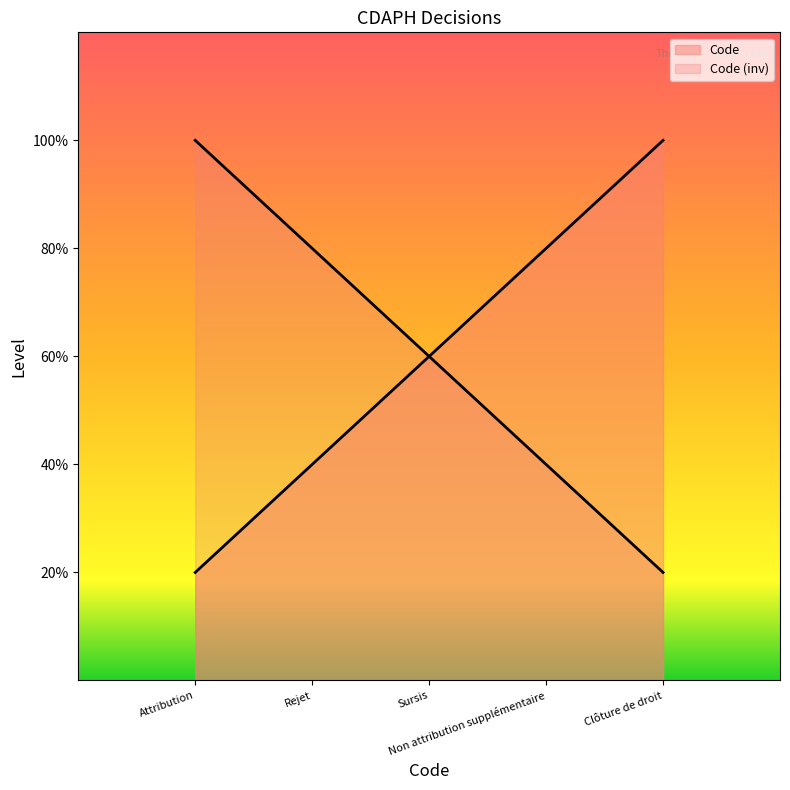

How many categories are shown in the chart?

5